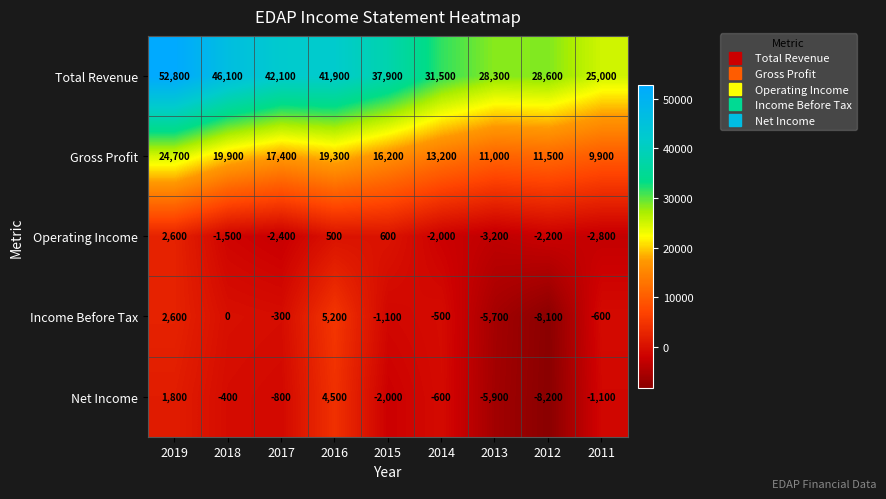

True or false: Income Before Tax has a value of -600 at 2011.

True